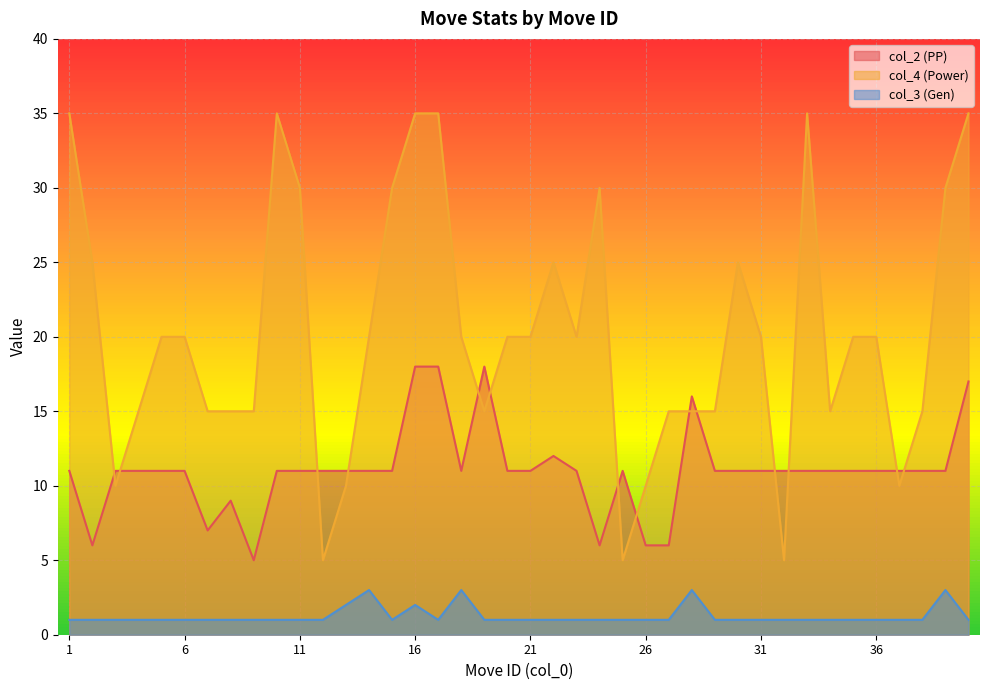

Which label corresponds to the largest value in the chart?

1